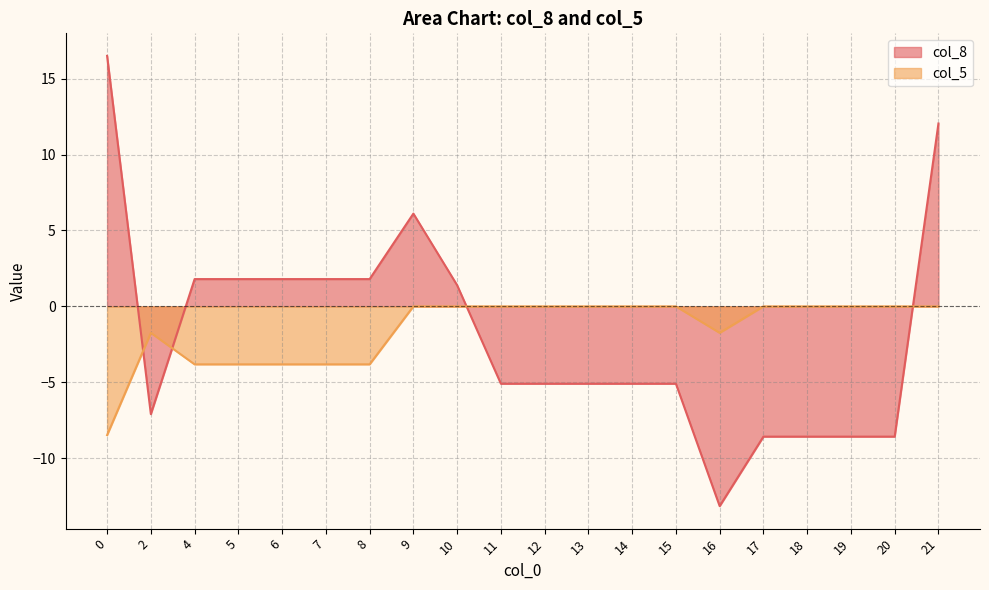

True or false: col_8 has a value of 2.6 at 8.

False